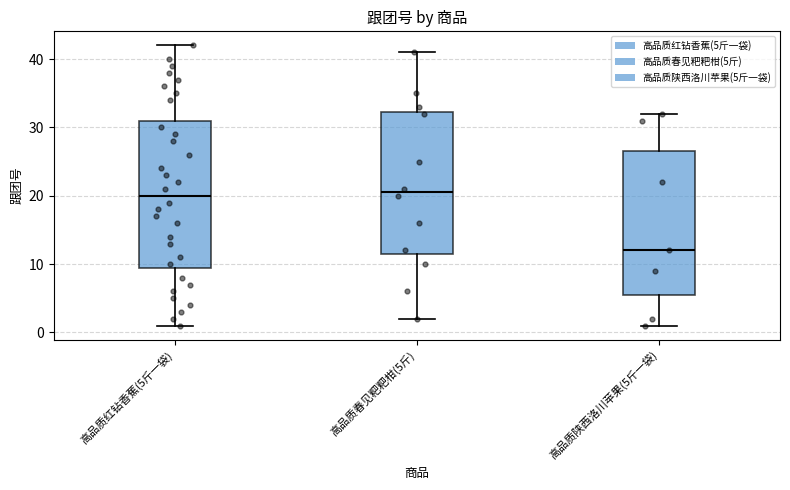

Where is the lower edge of the box for 高品质春见粑粑柑(5斤) on the y-axis? The values are not printed on the chart, so give them approximately, as read against the axis.

12